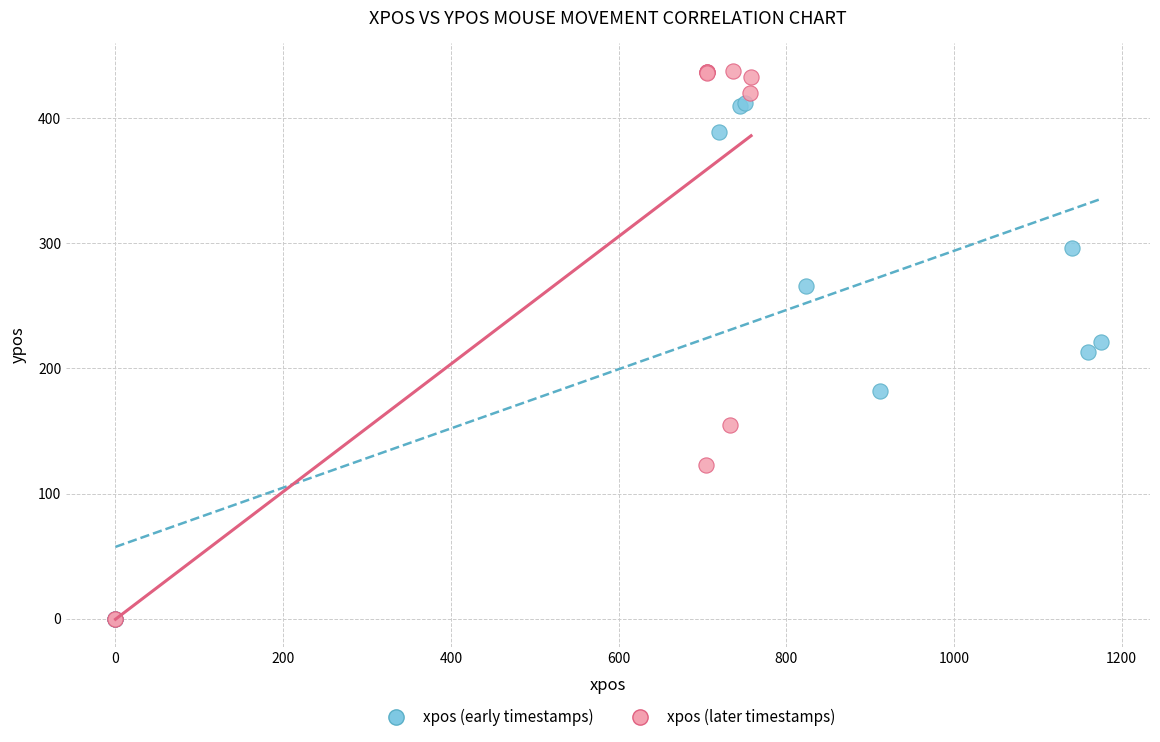

Which series has the widest spread of Y values?

xpos (later timestamps)